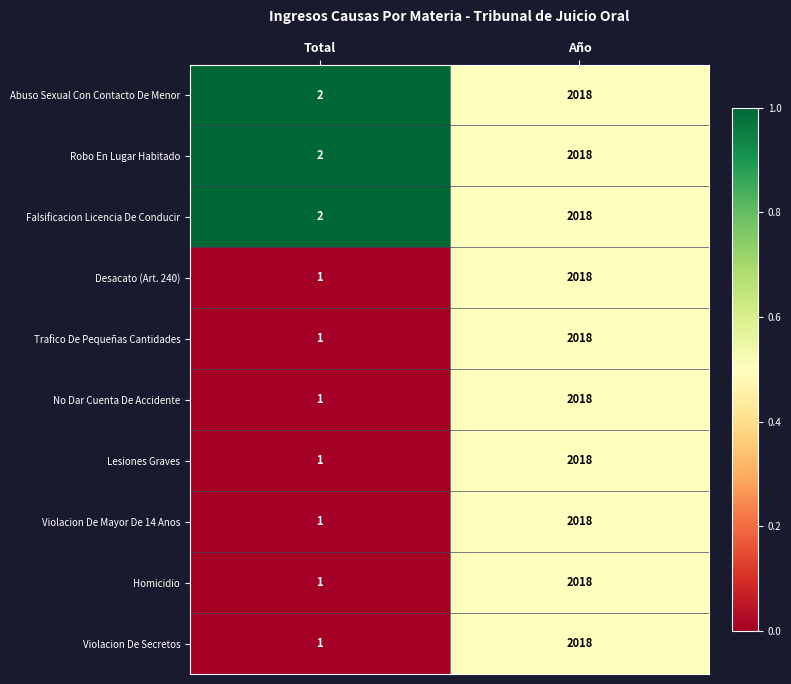

At which category is the sum across all series the highest?

Año